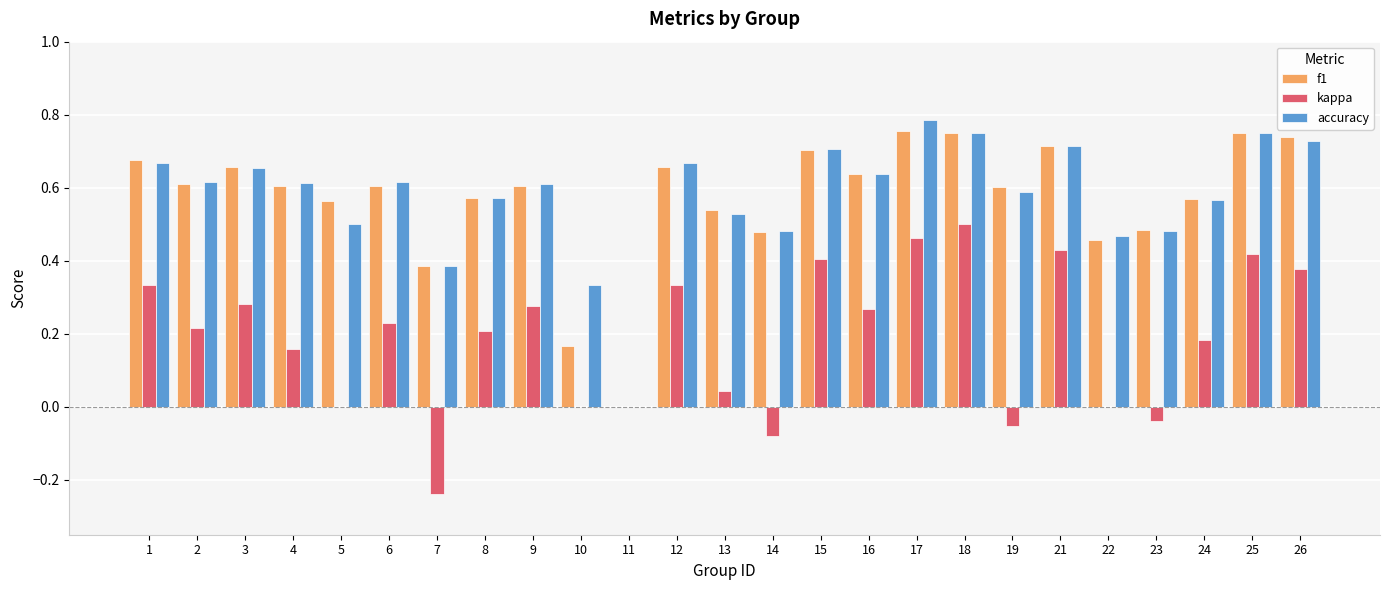

Which category has the highest value across all series?

17